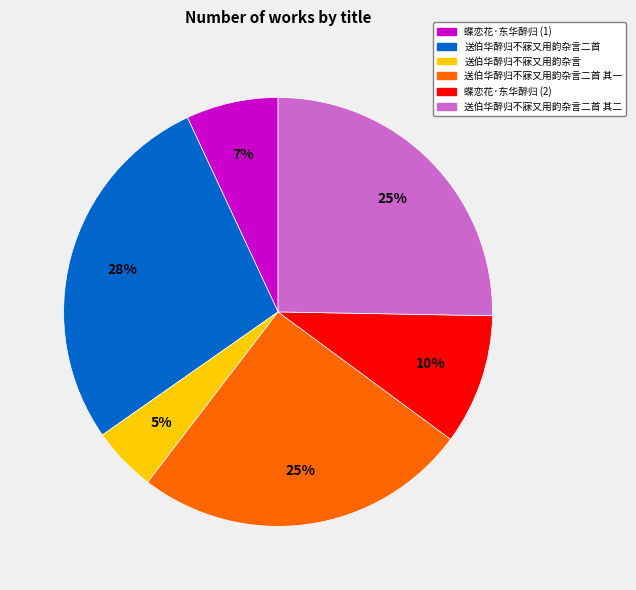

To the nearest percent, what is the difference between the largest and smallest slice percentages?

23%